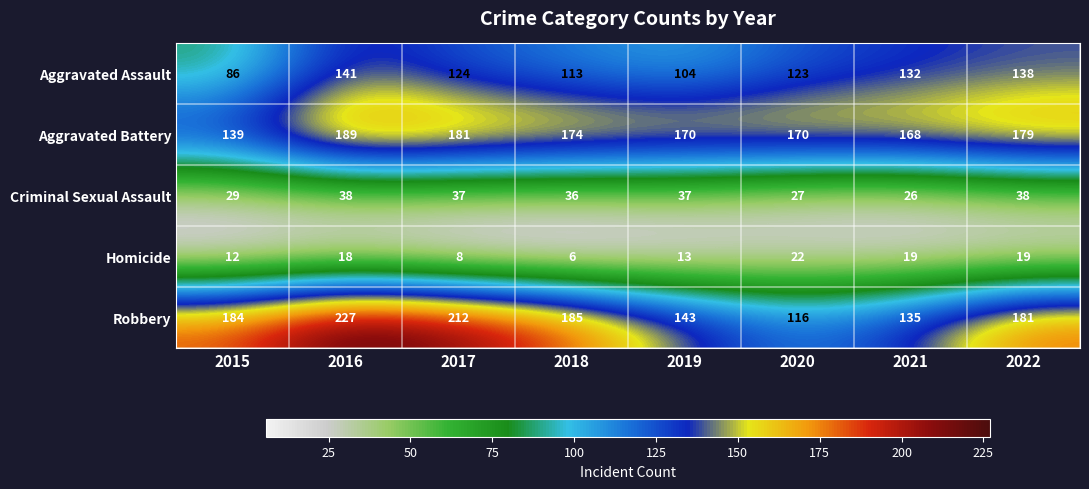

Which category has the lowest value in the Aggravated Assault series?

2015